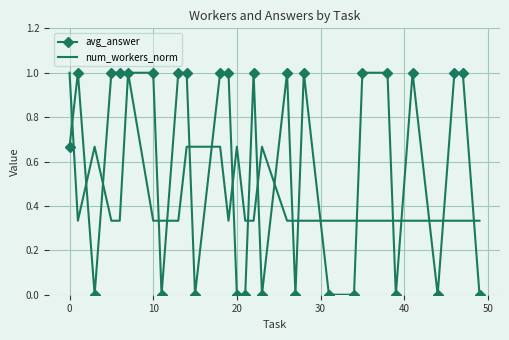

What is the maximum value shown in the chart?

1.0